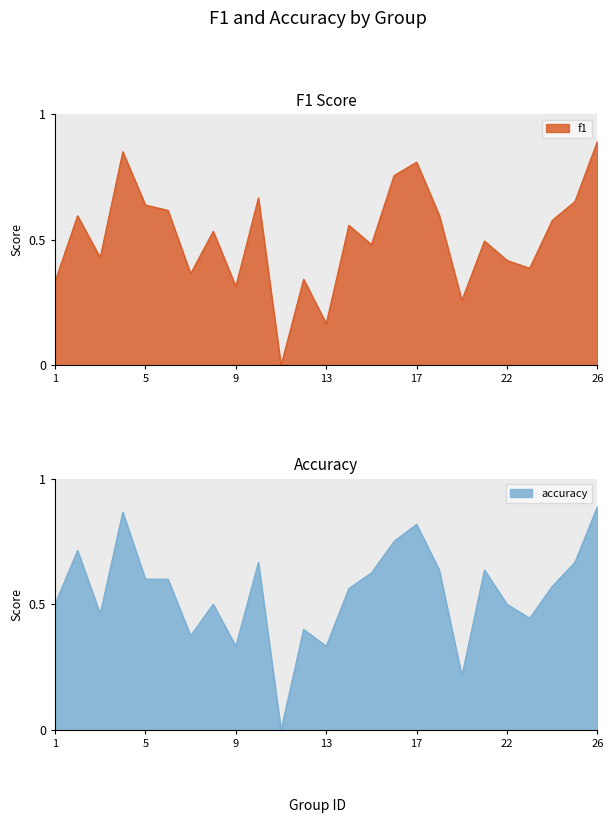

List the labels in order of accuracy value, smallest first.

11, 19, 9, 13, 7, 12, 23, 3, 1, 8, 22, 14, 24, 5, 6, 15, 18, 21, 10, 25, 2, 16, 17, 4, 26